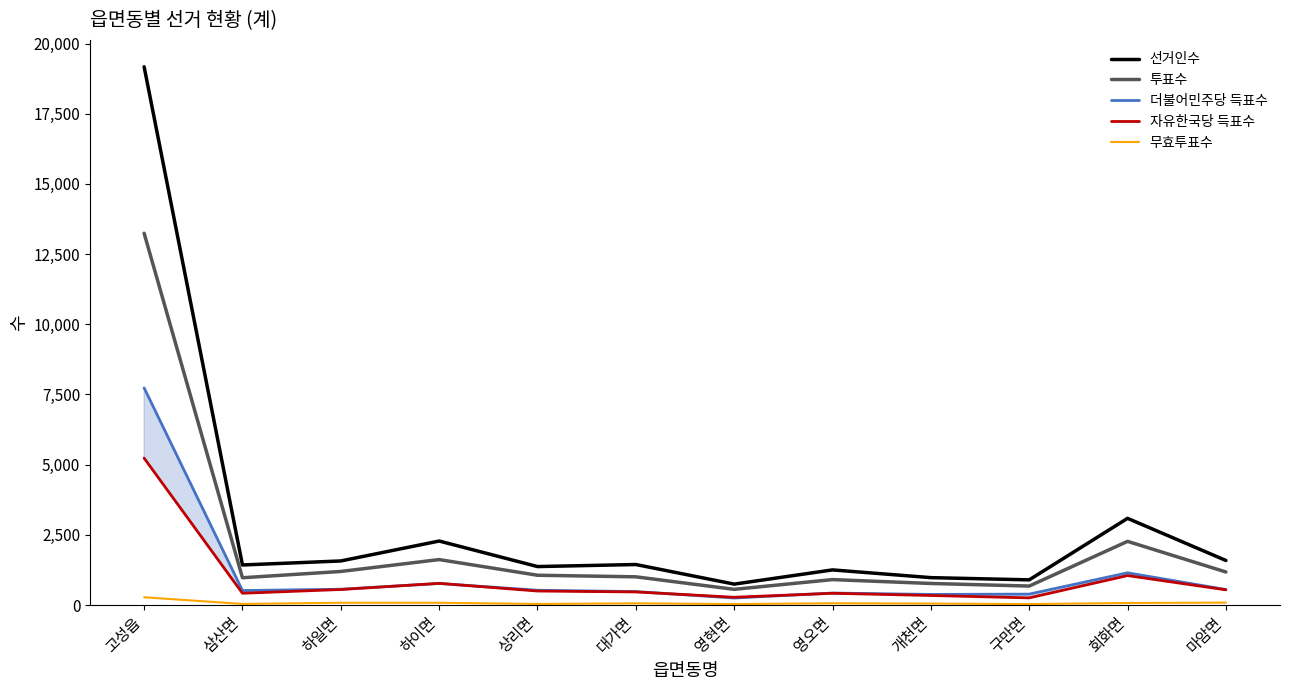

Between 고성읍 and 대가면, which series saw the biggest shift?

선거인수